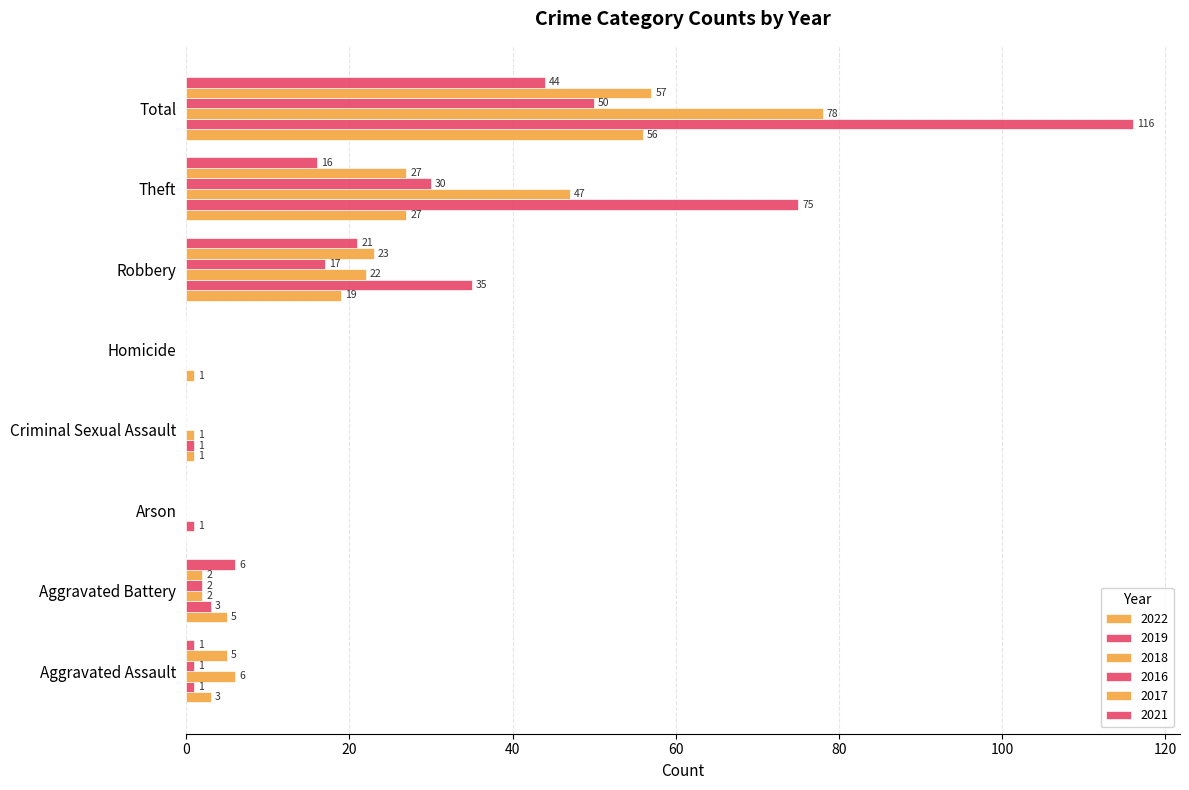

Reading right to left, transcribe all the data shown in this chart.

2022: 56	27	19	1	1	0	5	3
2019: 116	75	35	0	1	1	3	1
2018: 78	47	22	0	1	0	2	6
2016: 50	30	17	0	0	0	2	1
2017: 57	27	23	0	0	0	2	5
2021: 44	16	21	0	0	0	6	1